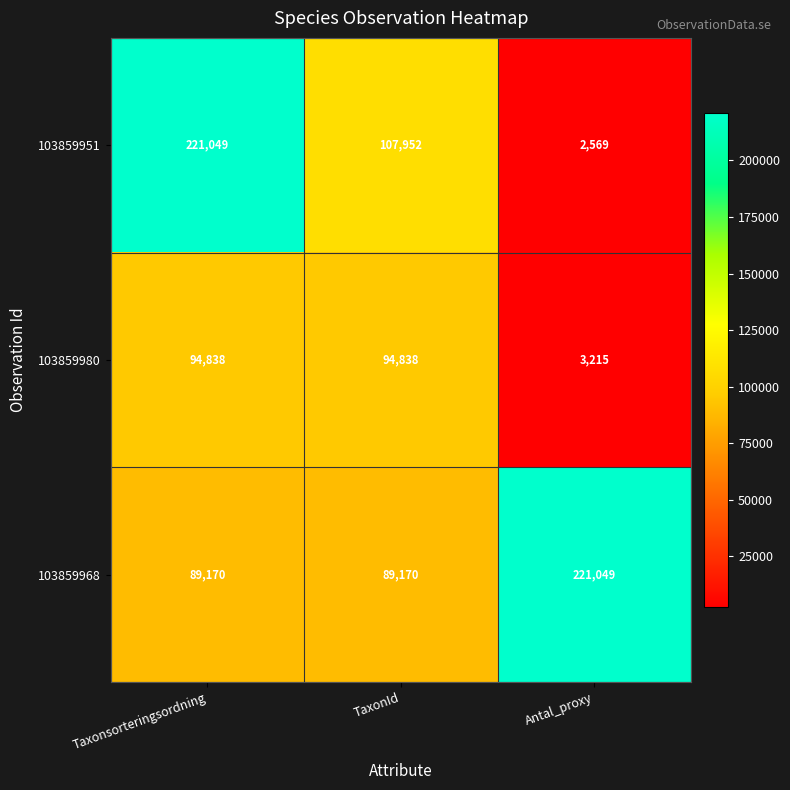

What is the minimum value for 103859968?

89170